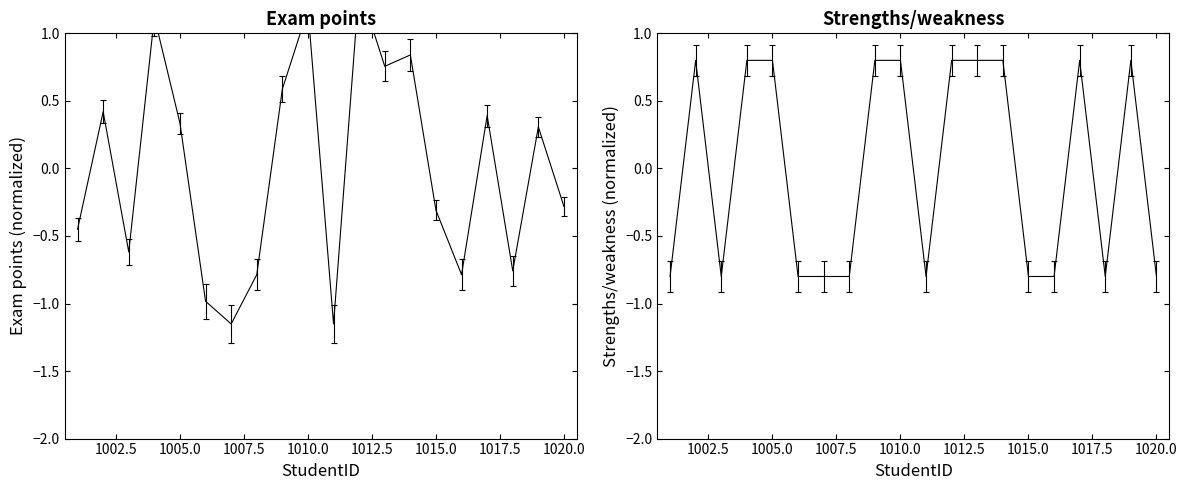

List the series in order of their overall mean, highest first.

Exam points, Strengths/weakness